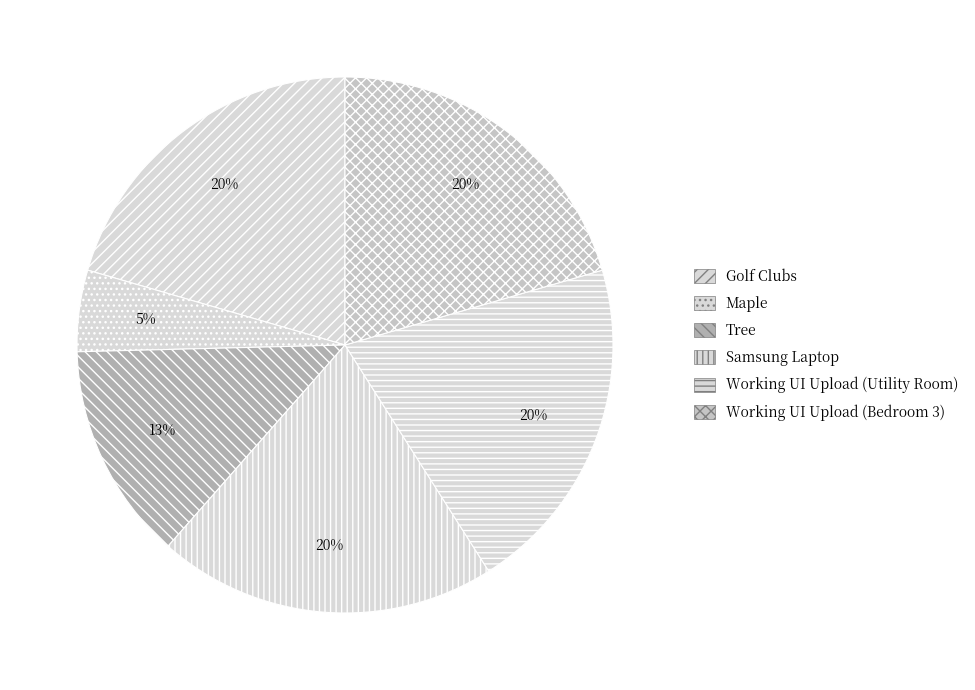

Count the number of slices in the pie.

6